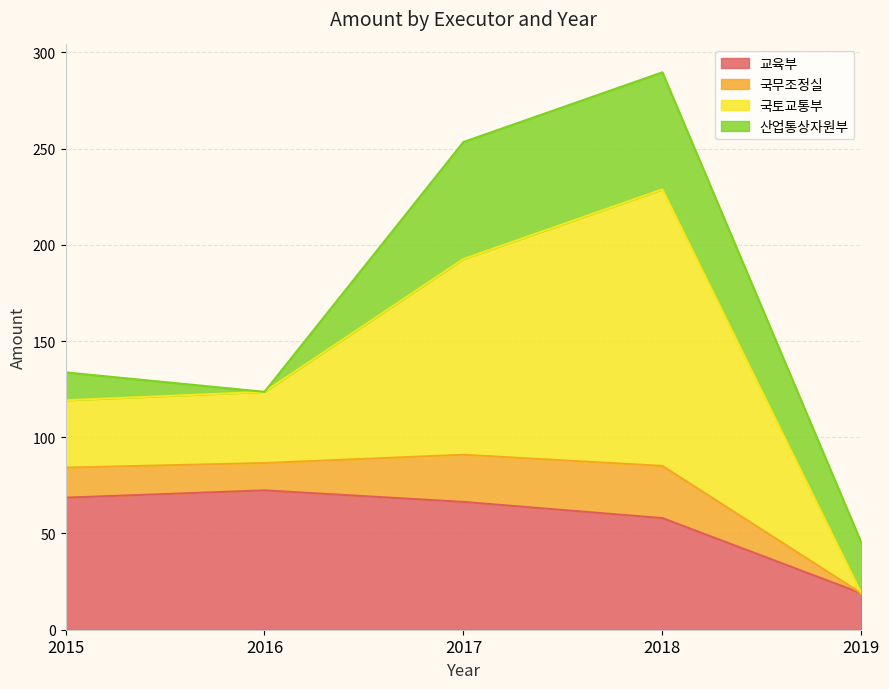

The 교육부 series shows 34.2 at 2016. True or false?

False